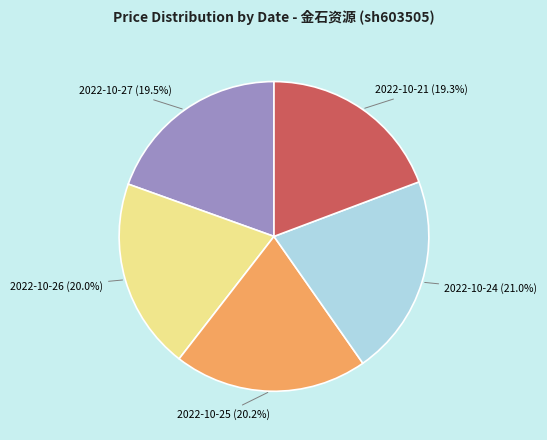

Is there a majority slice in this chart?

No